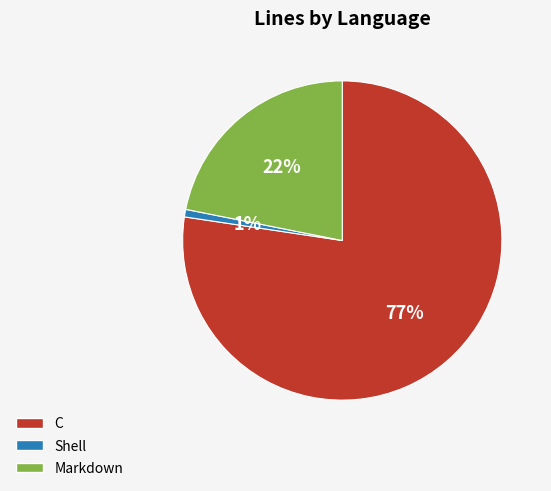

Is the sum of Markdown and Shell greater than half?

No